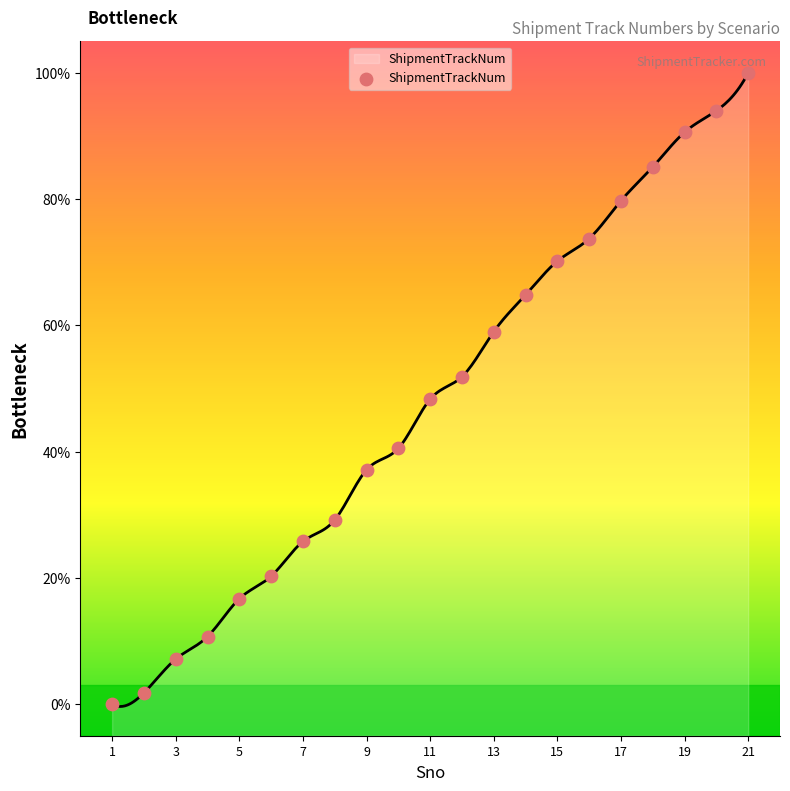

What is the ratio of the value at 5 to the value at 11?

0.3